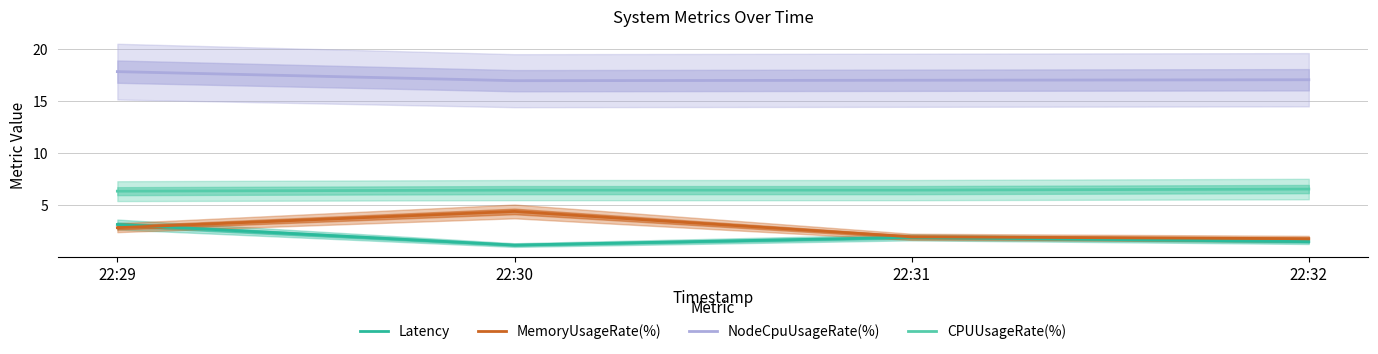

True or false: MemoryUsageRate(%) and NodeCpuUsageRate(%) intersect in this chart.

False